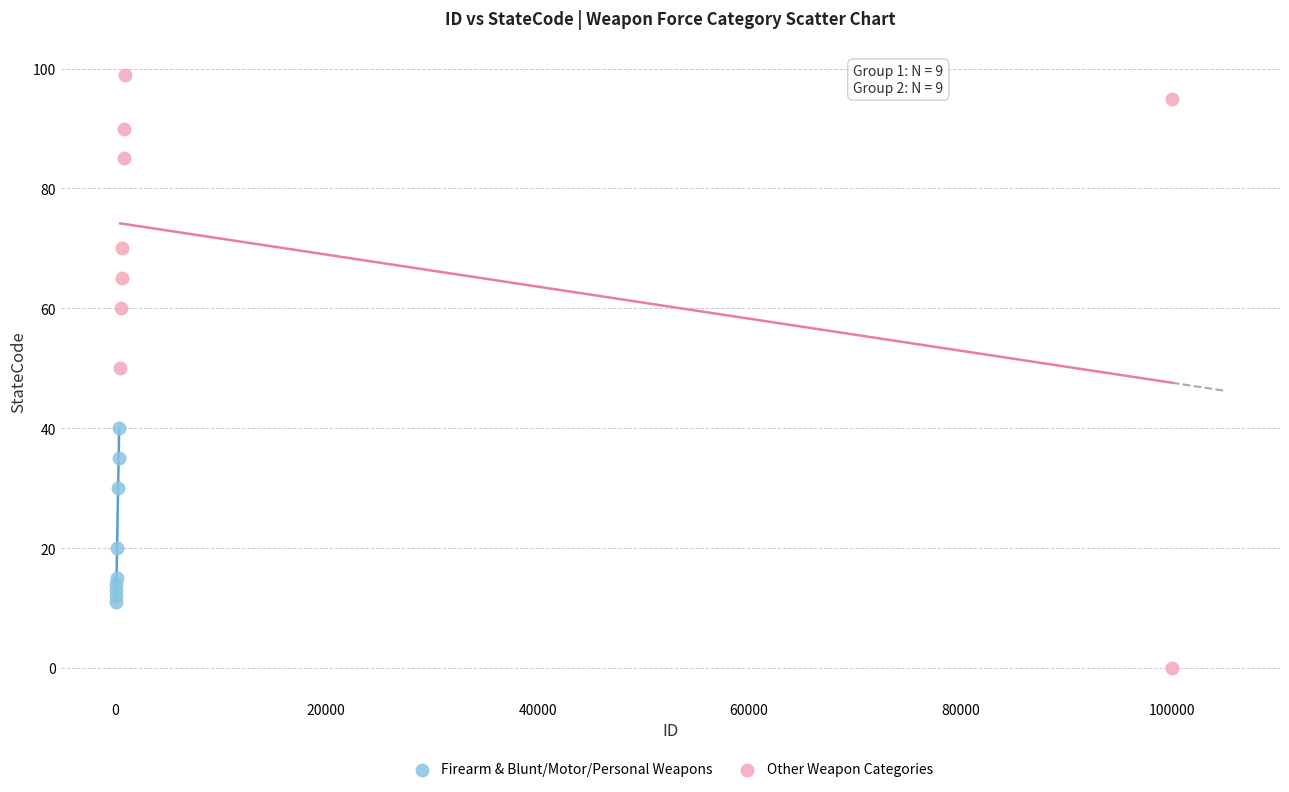

Which series contains the highest Y value?

Other Weapon Categories